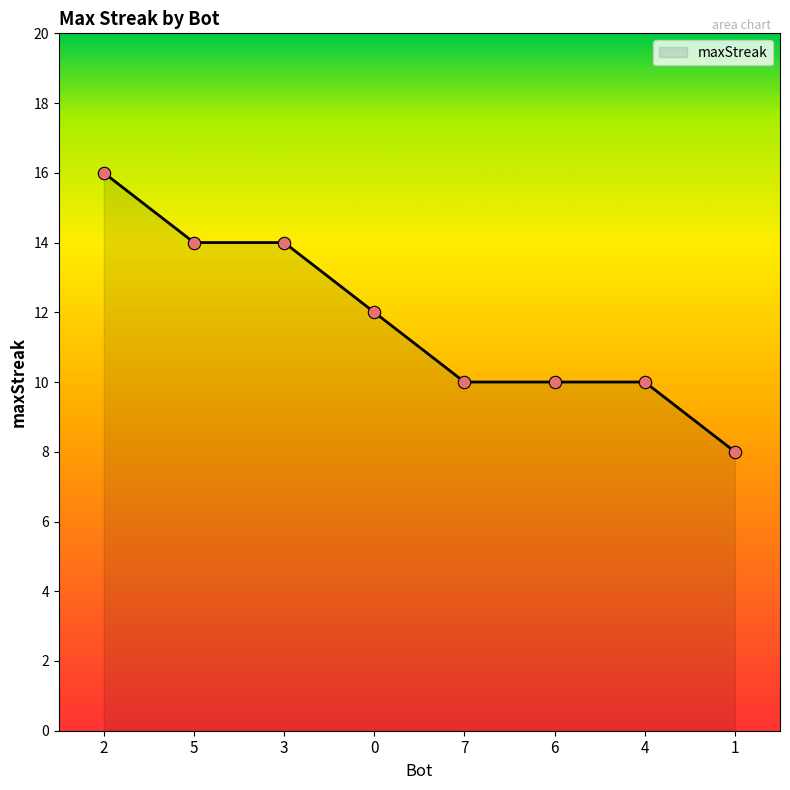

What is the ratio of the value at 1 to the value at 7?

0.8